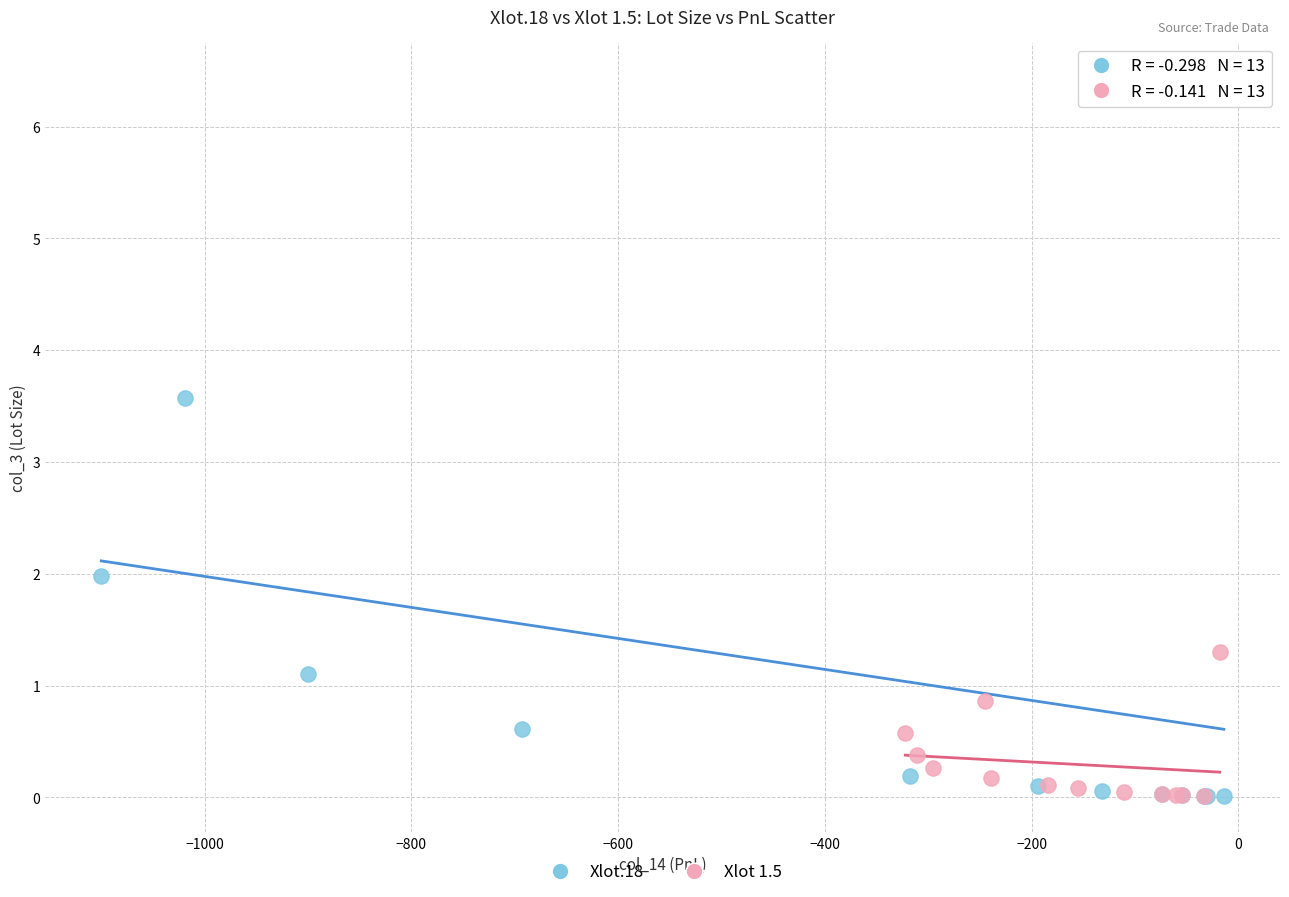

What are all the series names shown in the legend?

Xlot.18, Xlot 1.5